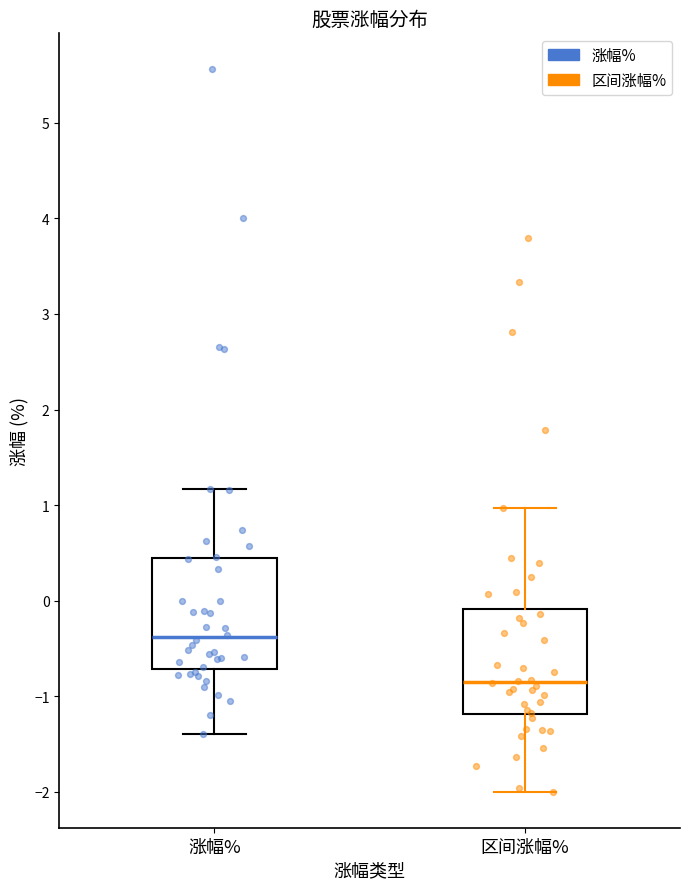

Reading left to right, read every box against the y-axis: the position of its median line, the range the box covers, and the ends of its whiskers. The values are not printed on the chart, so give them approximately, as read against the axis.

涨幅%: median -0.4, box -0.7 to 0.4, whiskers -1.4 to 1.2
区间涨幅%: median -0.8, box -1.2 to -0.1, whiskers -2.0 to 1.0